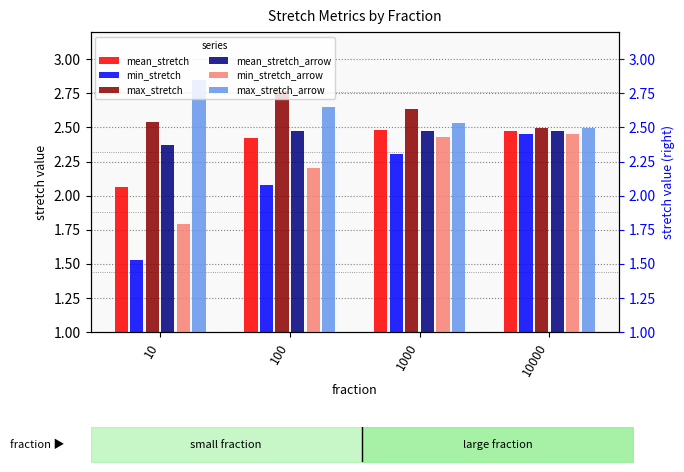

What are all the series names shown in the legend?

mean_stretch, min_stretch, max_stretch, mean_stretch_arrow, min_stretch_arrow, max_stretch_arrow